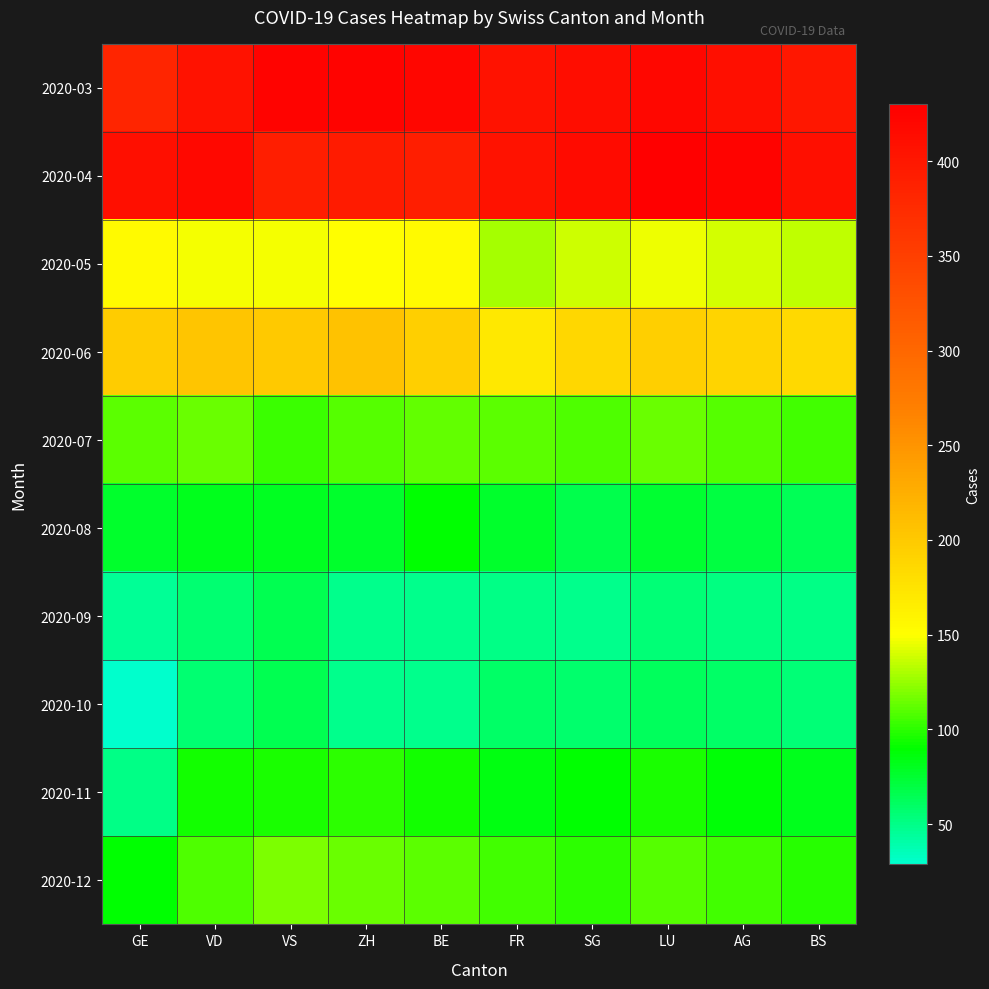

Reading left to right, what are all the values shown in this chart?

2020-03: GE=382	VD=406	VS=424	ZH=424	BE=421	FR=405	SG=412	LU=420	AG=410	BS=400
2020-04: GE=410	VD=419	VS=392	ZH=394	BE=392	FR=405	SG=415	LU=430	AG=425	BS=410
2020-05: GE=154	VD=147	VS=147	ZH=150	BE=153	FR=129	SG=138	LU=145	AG=140	BS=135
2020-06: GE=197	VD=203	VS=200	ZH=207	BE=194	FR=171	SG=187	LU=195	AG=190	BS=185
2020-07: GE=112	VD=115	VS=104	ZH=109	BE=113	FR=111	SG=108	LU=115	AG=110	BS=105
2020-08: GE=77	VD=81	VS=80	ZH=77	BE=89	FR=76	SG=67	LU=75	AG=70	BS=65
2020-09: GE=45	VD=57	VS=66	ZH=49	BE=49	FR=50	SG=48	LU=55	AG=52	BS=50
2020-10: GE=29	VD=57	VS=66	ZH=49	BE=49	FR=59	SG=58	LU=62	AG=60	BS=55
2020-11: GE=50	VD=94	VS=96	ZH=100	BE=94	FR=85	SG=90	LU=95	AG=88	BS=82
2020-12: GE=90	VD=108	VS=119	ZH=115	BE=112	FR=105	SG=100	LU=110	AG=105	BS=98